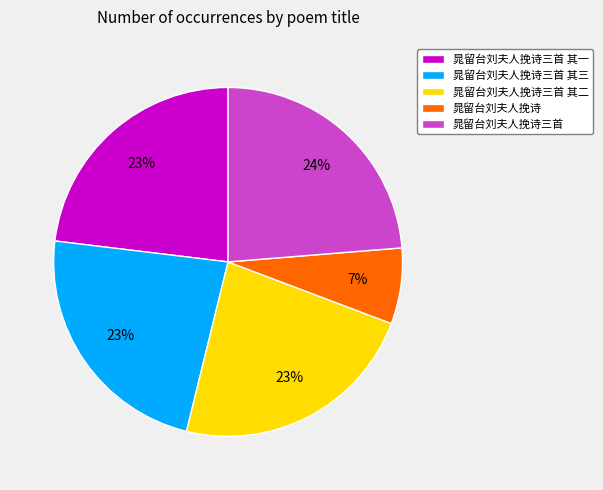

What percentage is the 晁留台刘夫人挽诗三首 其一 slice, to the nearest percent?

23%